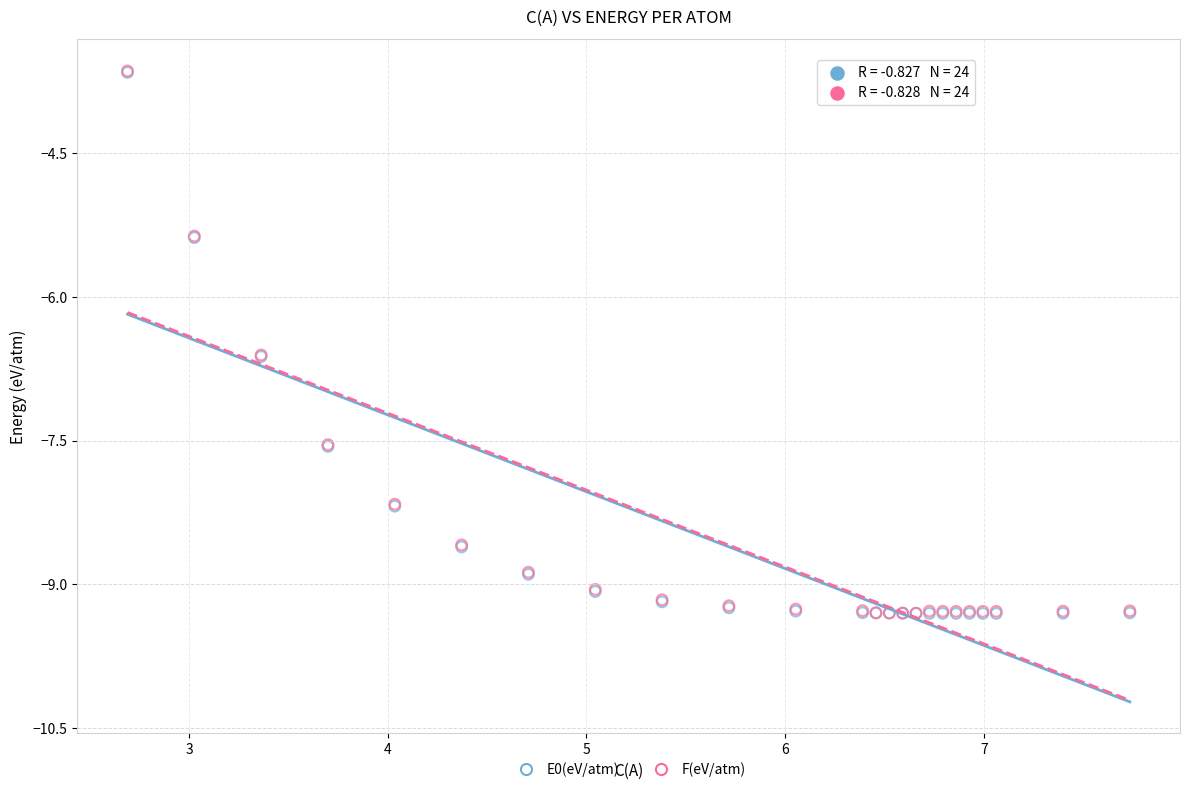

What are all the series names shown in the legend?

E0(eV/atm), F(eV/atm)